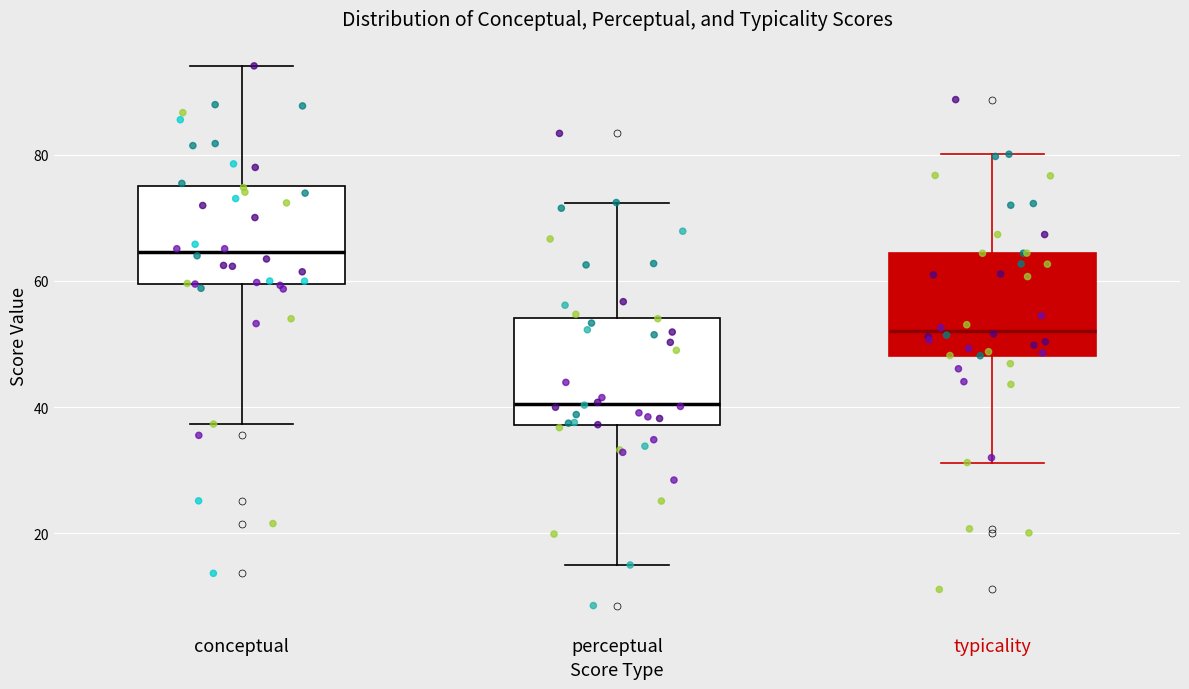

Reading left to right, read every box against the y-axis: the position of its median line, the range the box covers, and the ends of its whiskers. The values are not printed on the chart, so give them approximately, as read against the axis.

conceptual: median 64, box 60 to 74, whiskers 38 to 94
perceptual: median 40, box 38 to 54, whiskers 16 to 72
typicality: median 52, box 48 to 64, whiskers 32 to 80